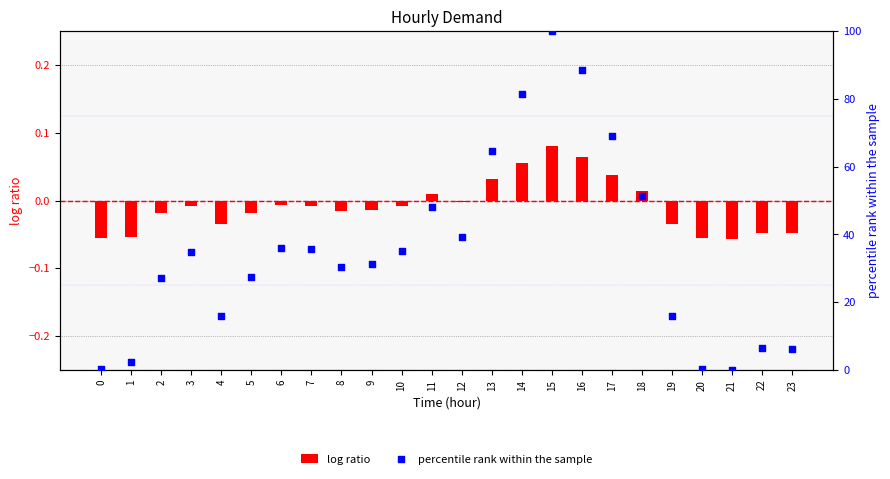

At which category is the sum across all series the highest?

15